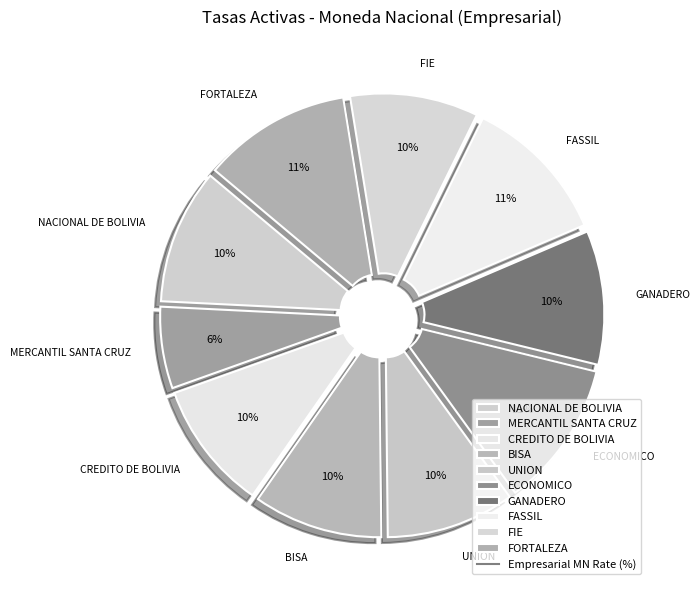

To the nearest percent, what is the difference between the largest and smallest slice percentages?

5%